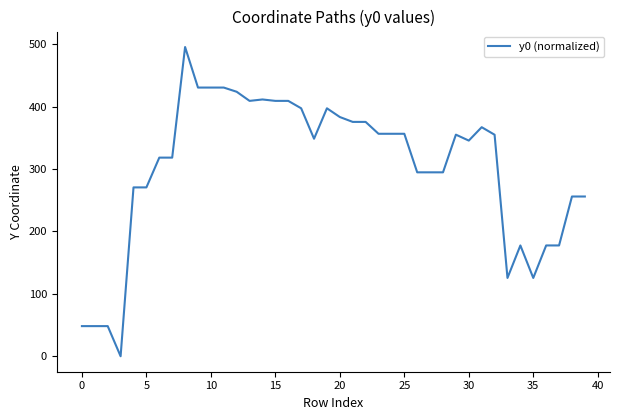

What is the difference between the maximum and minimum values?

495.5